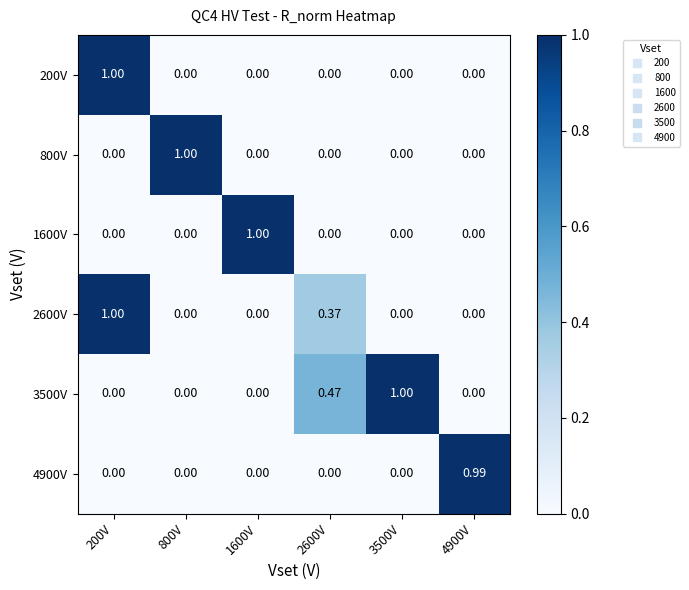

How many data points in 3500V are above 0?

2